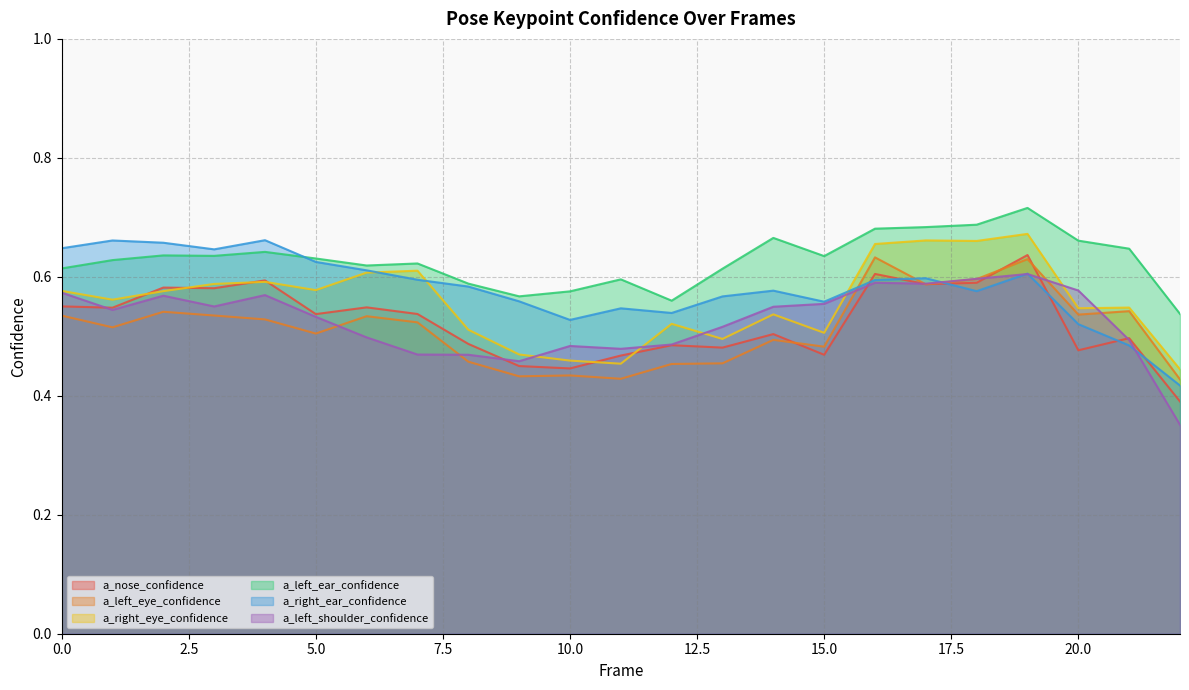

At 6, list the series in order from largest to smallest.

a_left_ear_confidence, a_right_ear_confidence, a_right_eye_confidence, a_nose_confidence, a_left_eye_confidence, a_left_shoulder_confidence